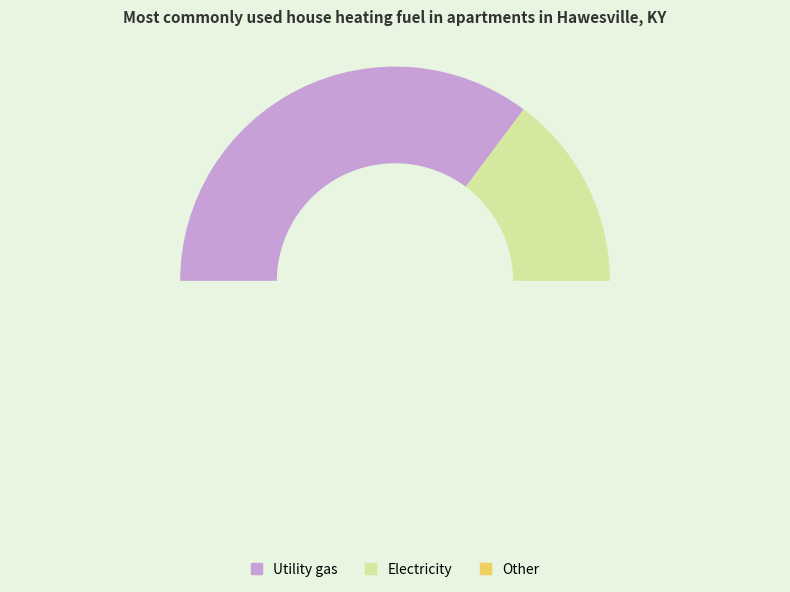

What is the total percentage of 21 and 13?

20.4%